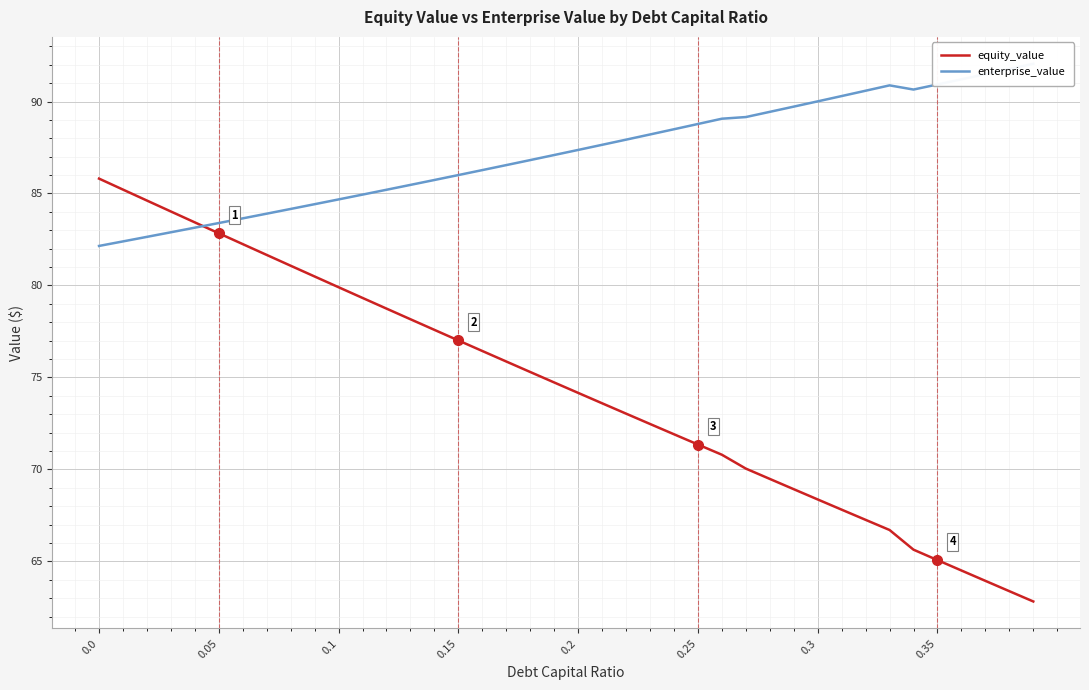

What is the maximum value for equity_value?

85.8